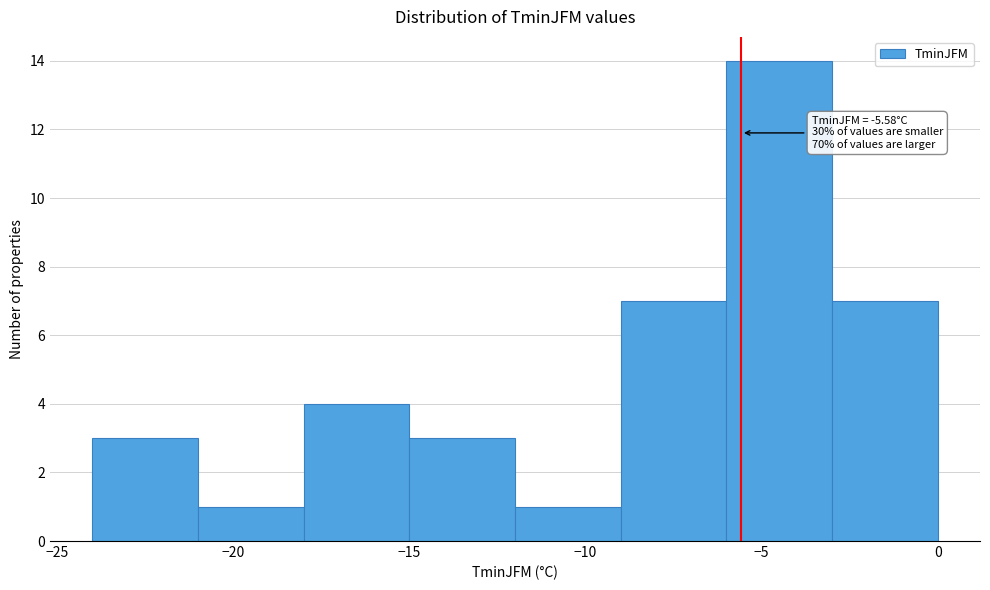

Over which range of the x-axis is the bar tallest?

-6 to -3